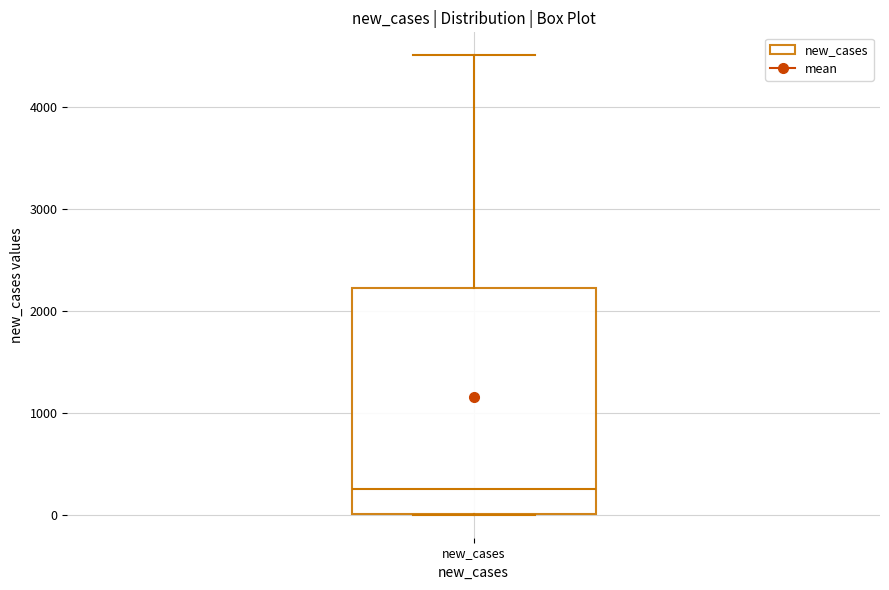

Where does the upper whisker of the box for new_cases end on the y-axis? The values are not printed on the chart, so give them approximately, as read against the axis.

4500